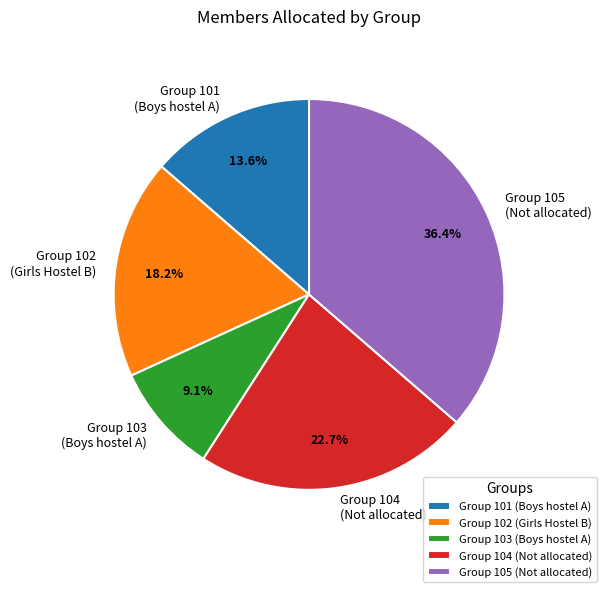

Does any single category account for the majority?

No